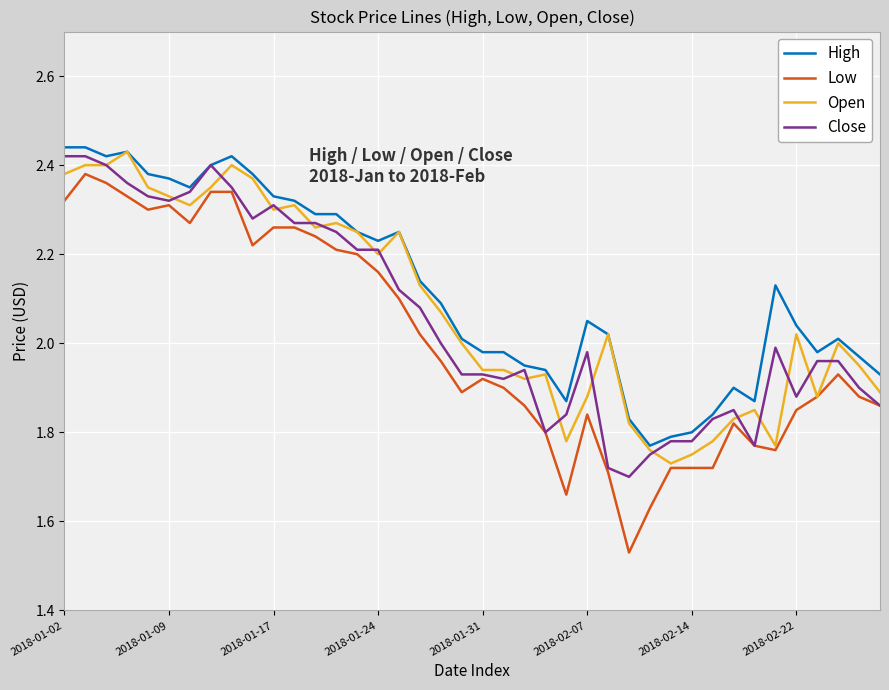

True or false: High and Low intersect in this chart.

False